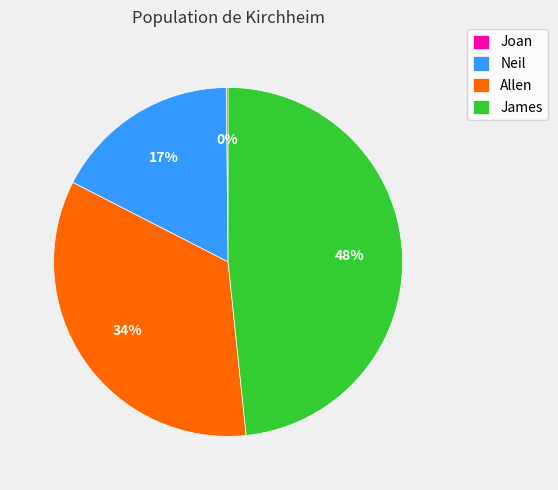

To the nearest percent, what is the combined percentage of James and Allen?

83%